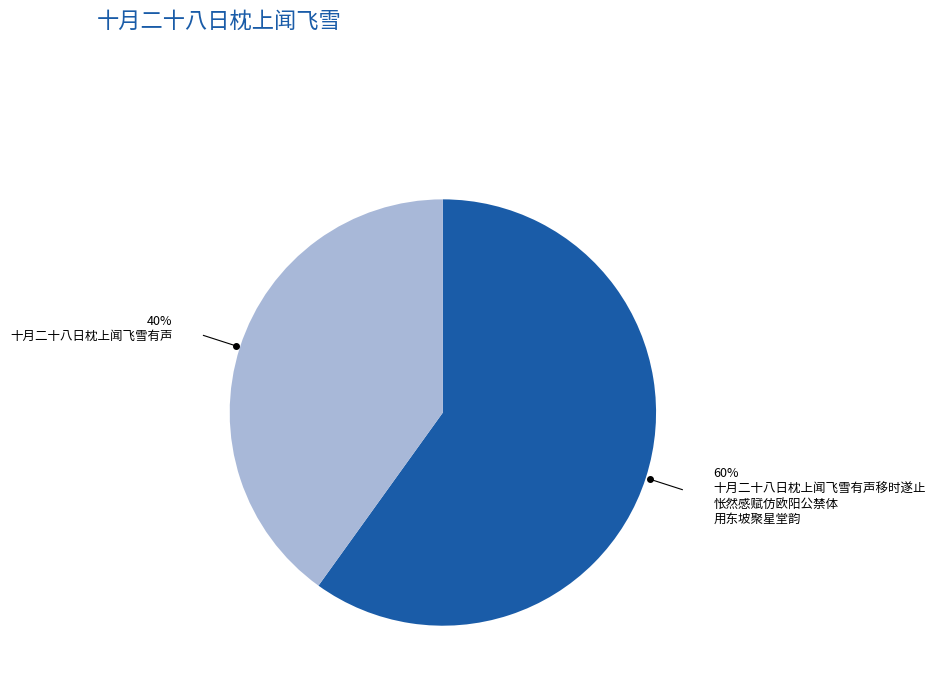

To the nearest percent, what is the difference between the largest and smallest slice percentages?

20%